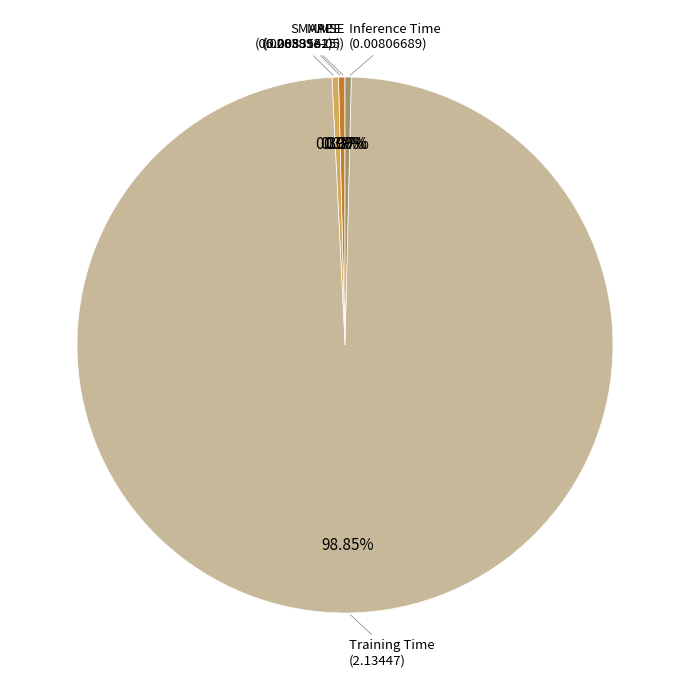

Is there a majority slice in this chart?

Yes